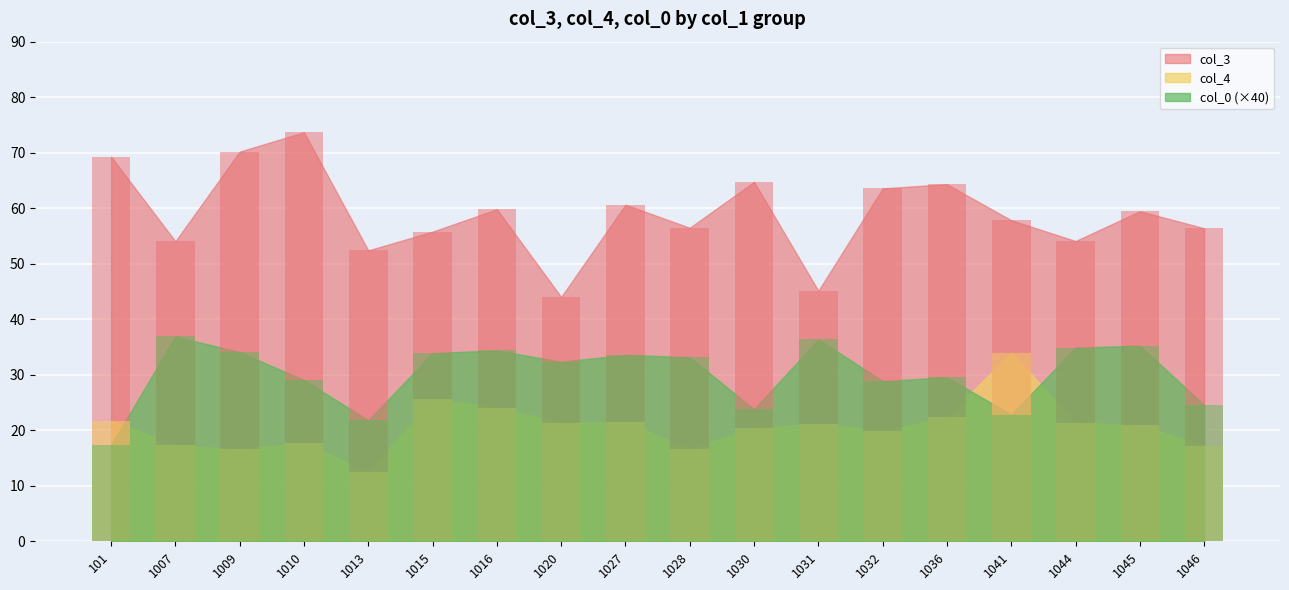

What is the total value across all series at 1041?

114.7